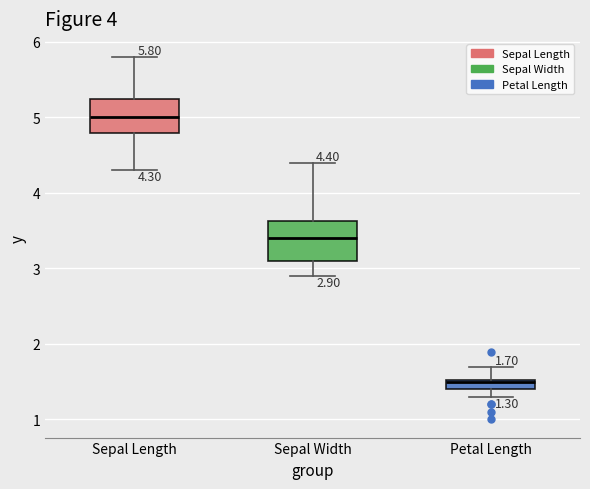

Which box's median line is the highest?

Sepal Length